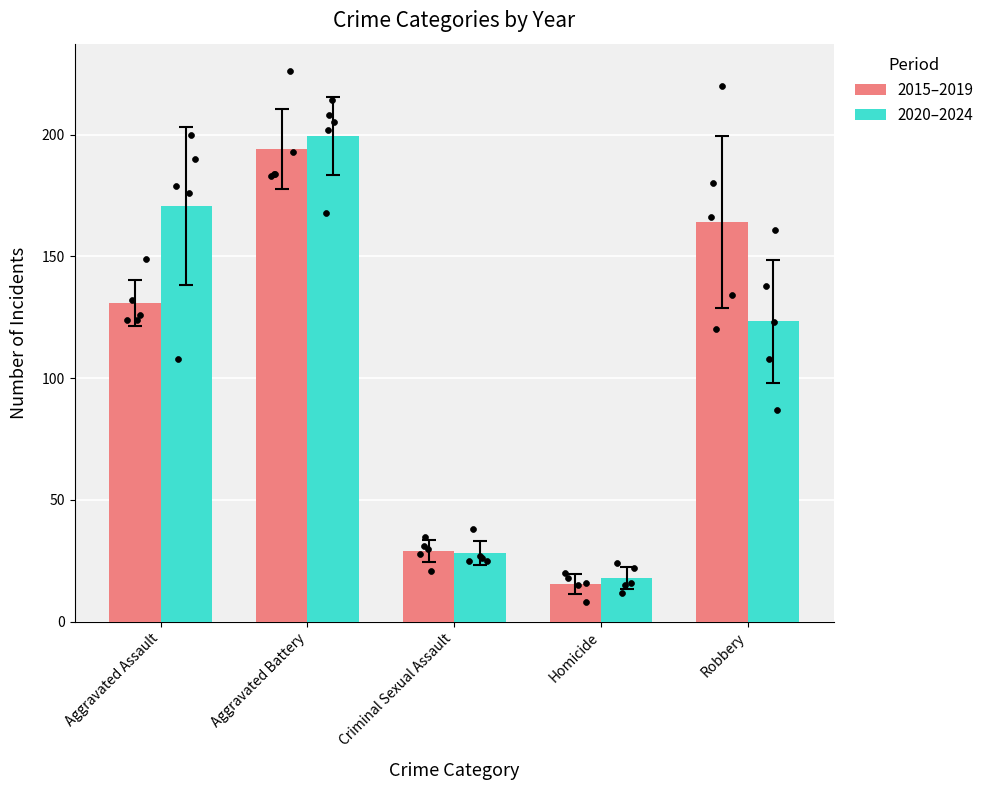

What is the total value across all series at Homicide?

33.2